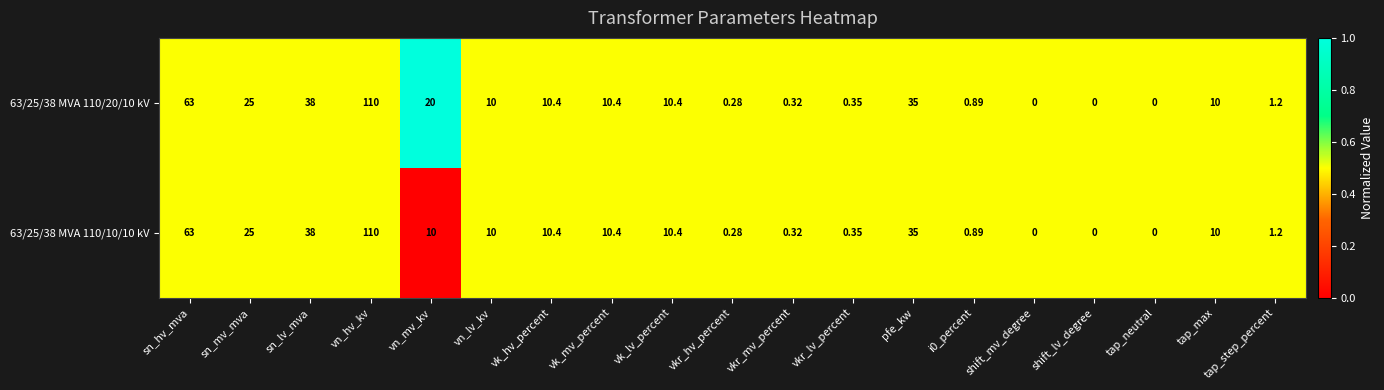

Is the value of 63/25/38 MVA 110/10/10 kV at vn_lv_kv greater than the value of 63/25/38 MVA 110/20/10 kV at pfe_kw?

No